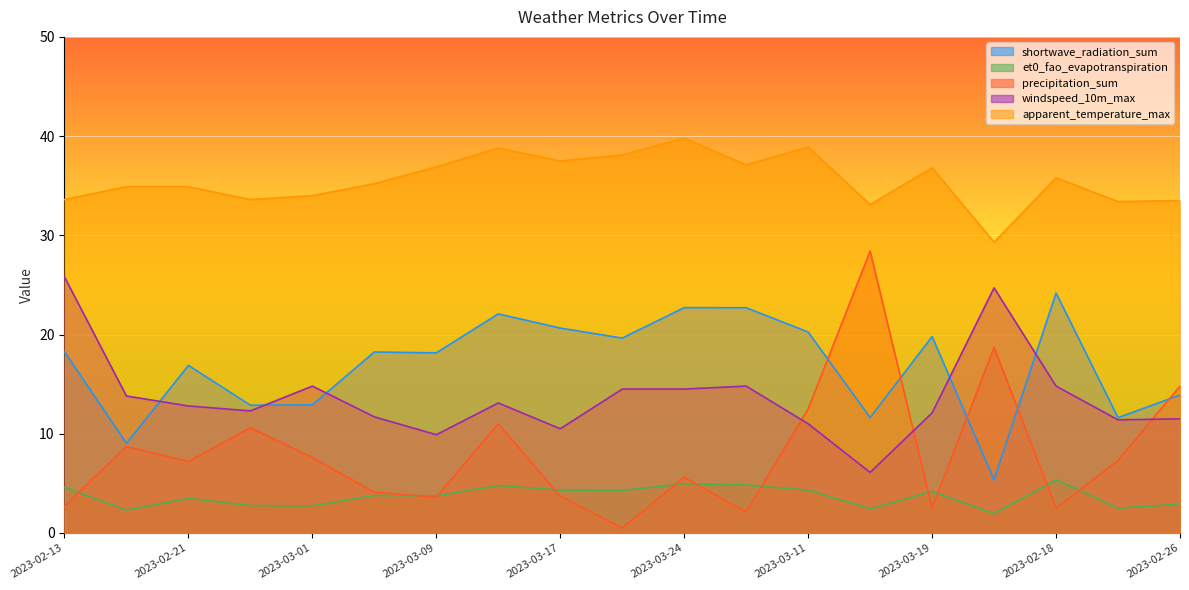

Which series has the largest total across all categories?

apparent_temperature_max